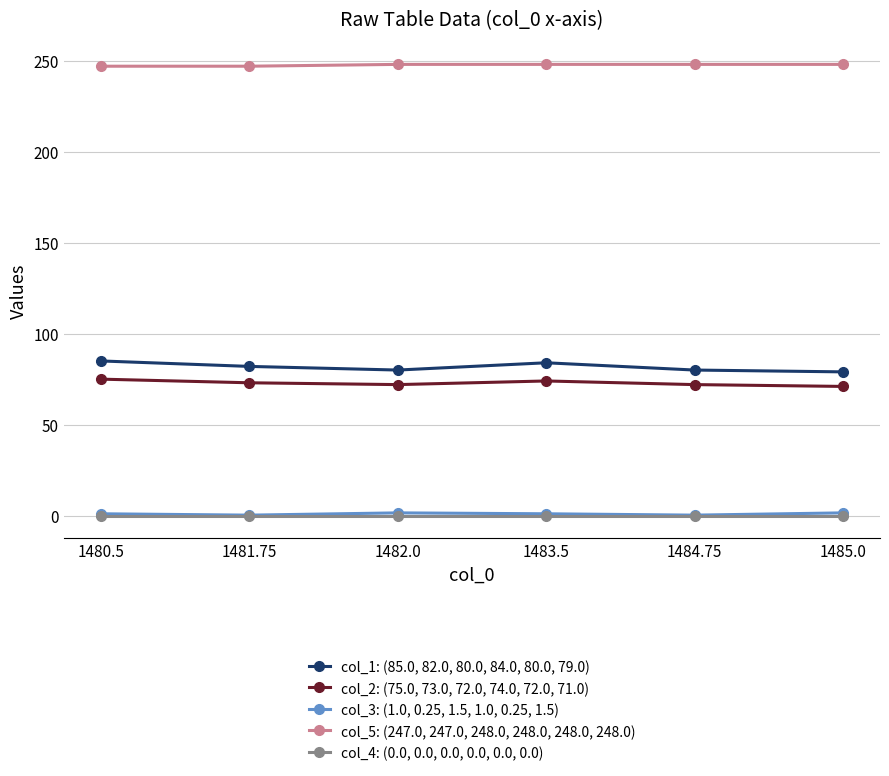

What is the value of the col_5: (247.0, 247.0, 248.0, 248.0, 248.0, 248.0) point at the 1st from the left?

247.0